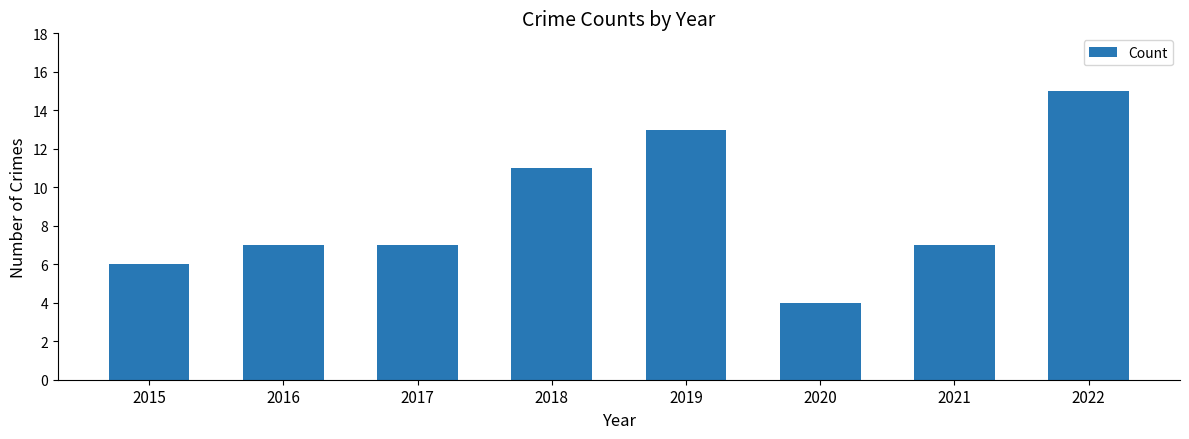

True or false: the data shows 7 at 2016.

True